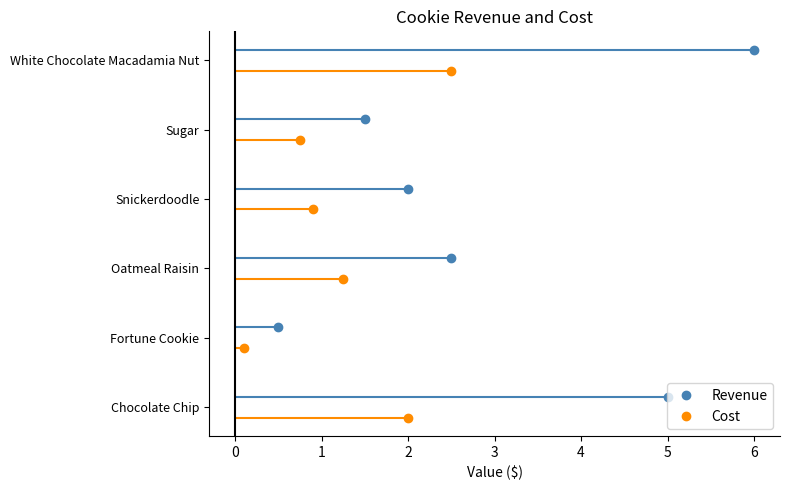

True or false: Revenue has more than 2 interior local peaks.

False